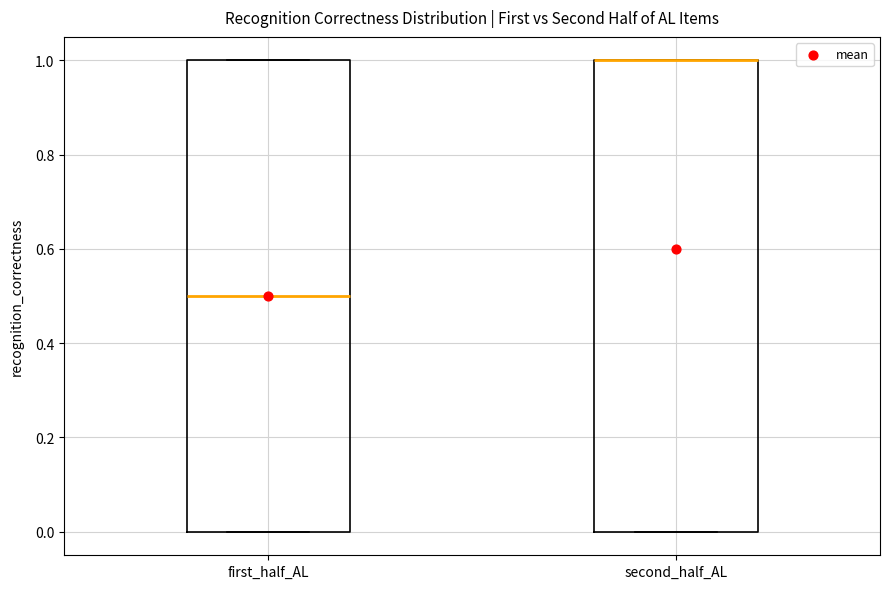

Where does the median line of the box for first_half_AL sit on the y-axis? The values are not printed on the chart, so give them approximately, as read against the axis.

0.5